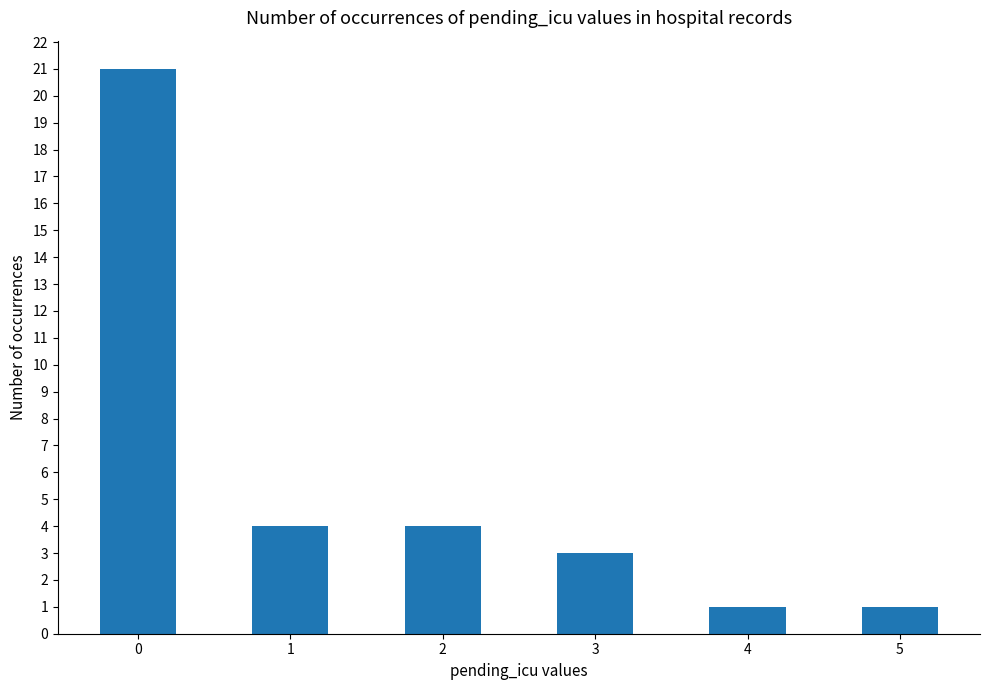

Reading left to right, extract all data points from this chart.

21	4	4	3	1	1